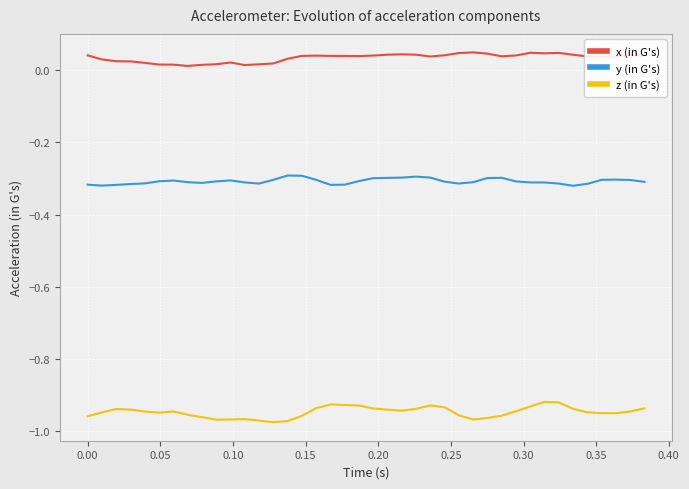

List the series in order of their overall mean, highest first.

x (in G's), y (in G's), z (in G's)